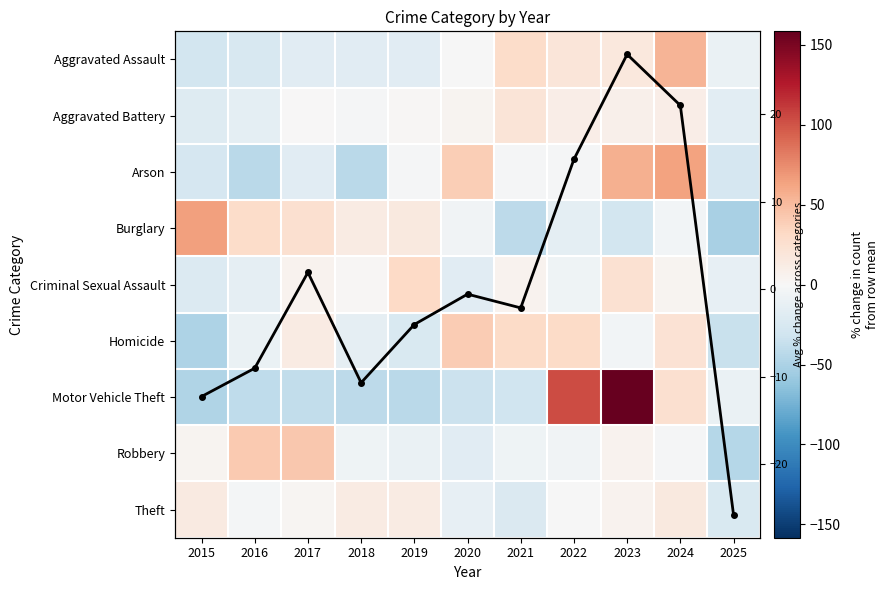

What is the spread (max minus min) of values at 2022?

118.6